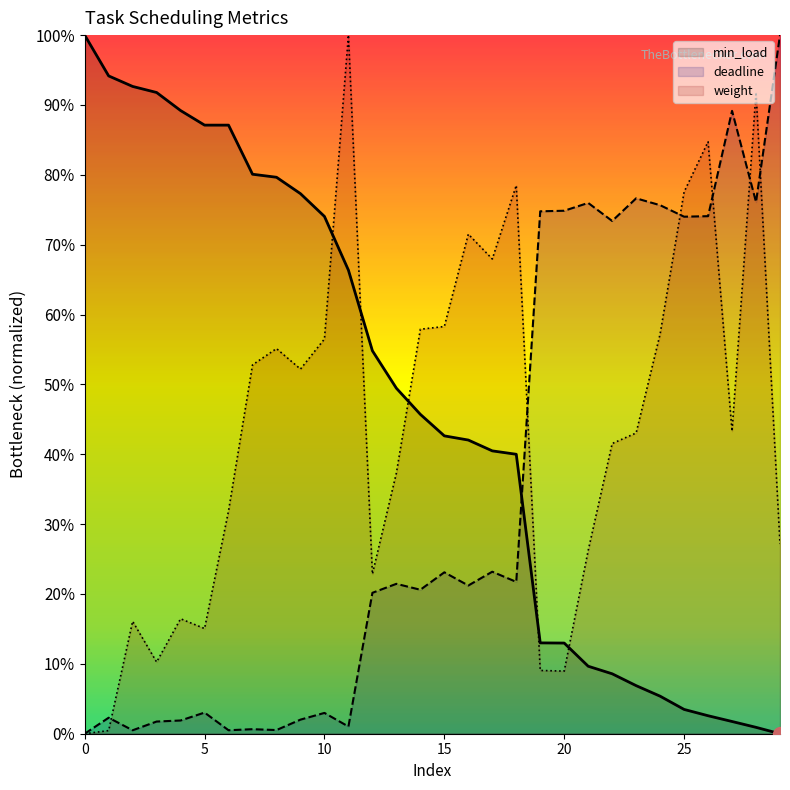

Between which two adjacent categories do weight and deadline first intersect?

1 and 2